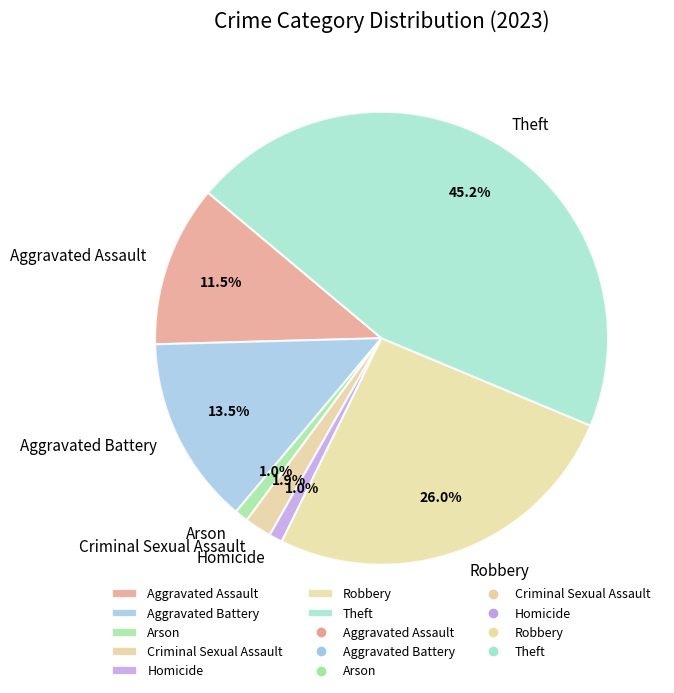

Which has a higher value, Homicide or Theft?

Theft